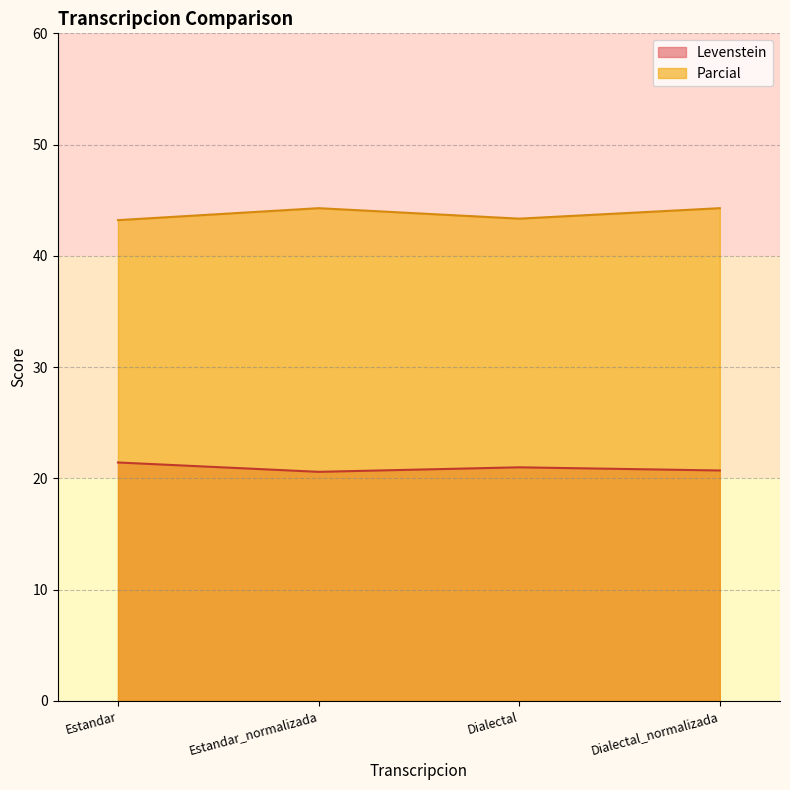

Where is the first local minimum for Parcial?

Dialectal